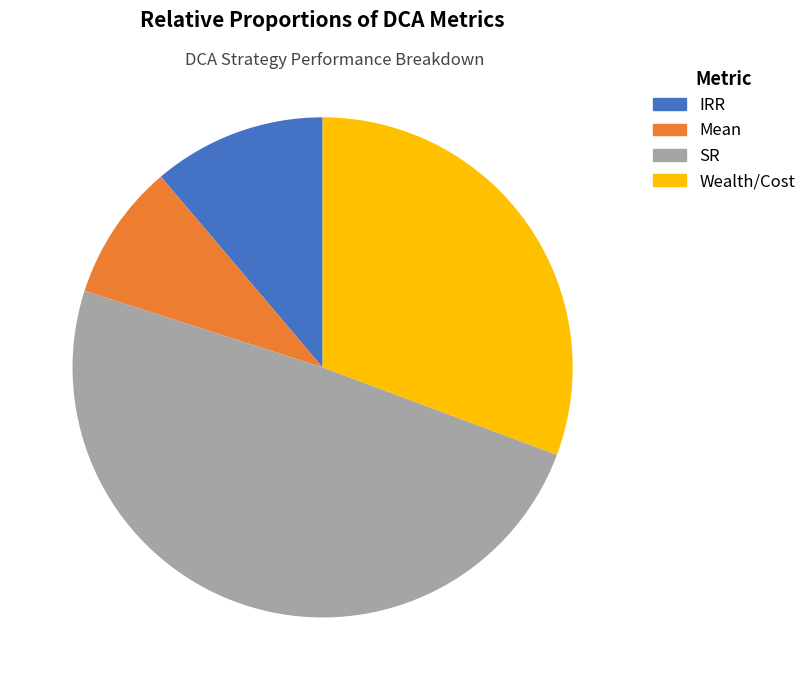

What percentage do Mean and SR together represent?

58.1%